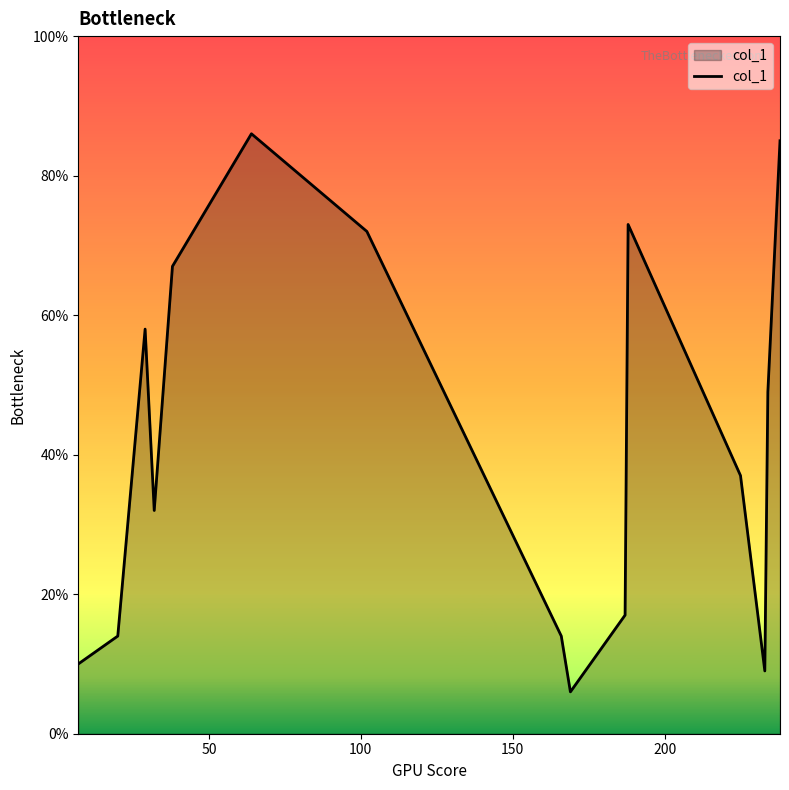

What is the maximum value shown in the chart?

86